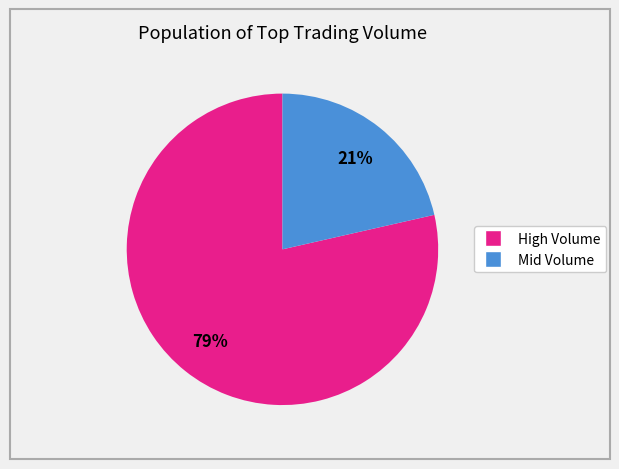

Is there a majority slice in this chart?

Yes